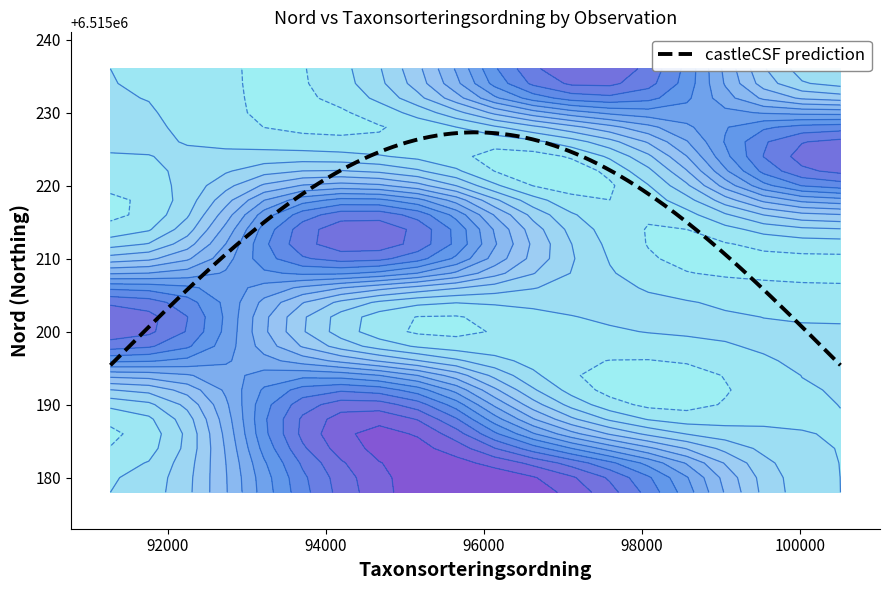

What is the difference between the 121500761 values at Nord and Taxonsorteringsordning?

6414857